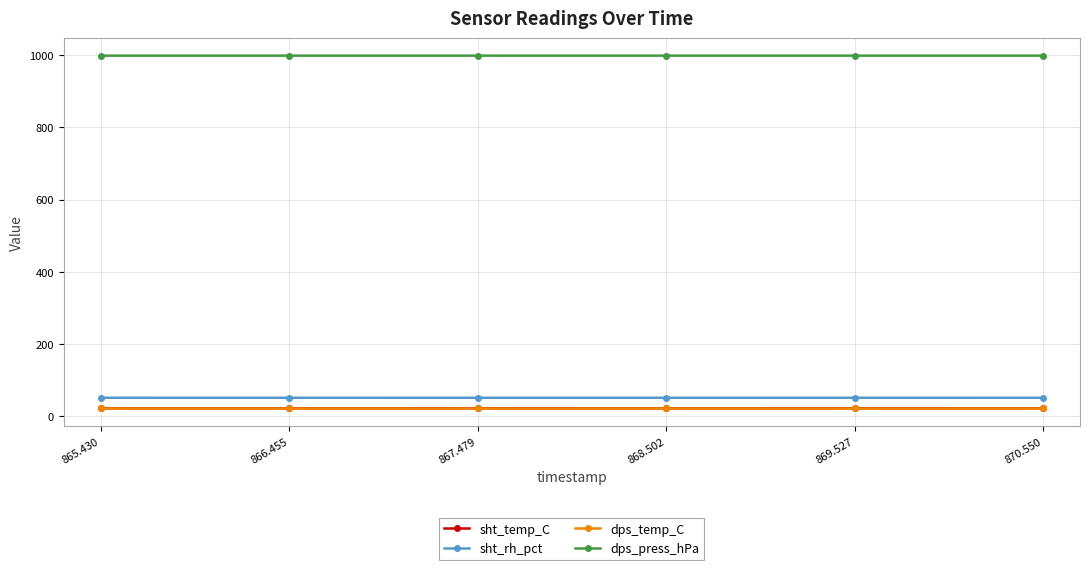

What is the lowest value of the dps_temp_C series?

21.6